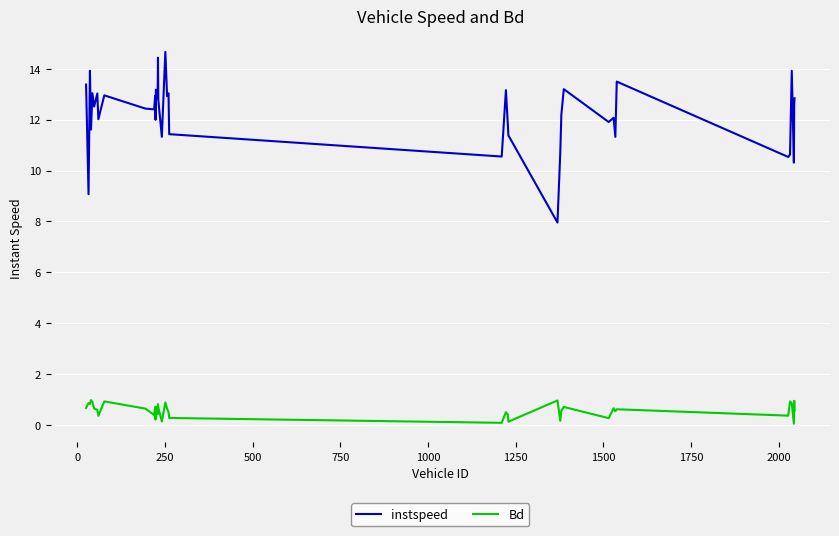

True or false: instspeed and Bd cross at least once.

False